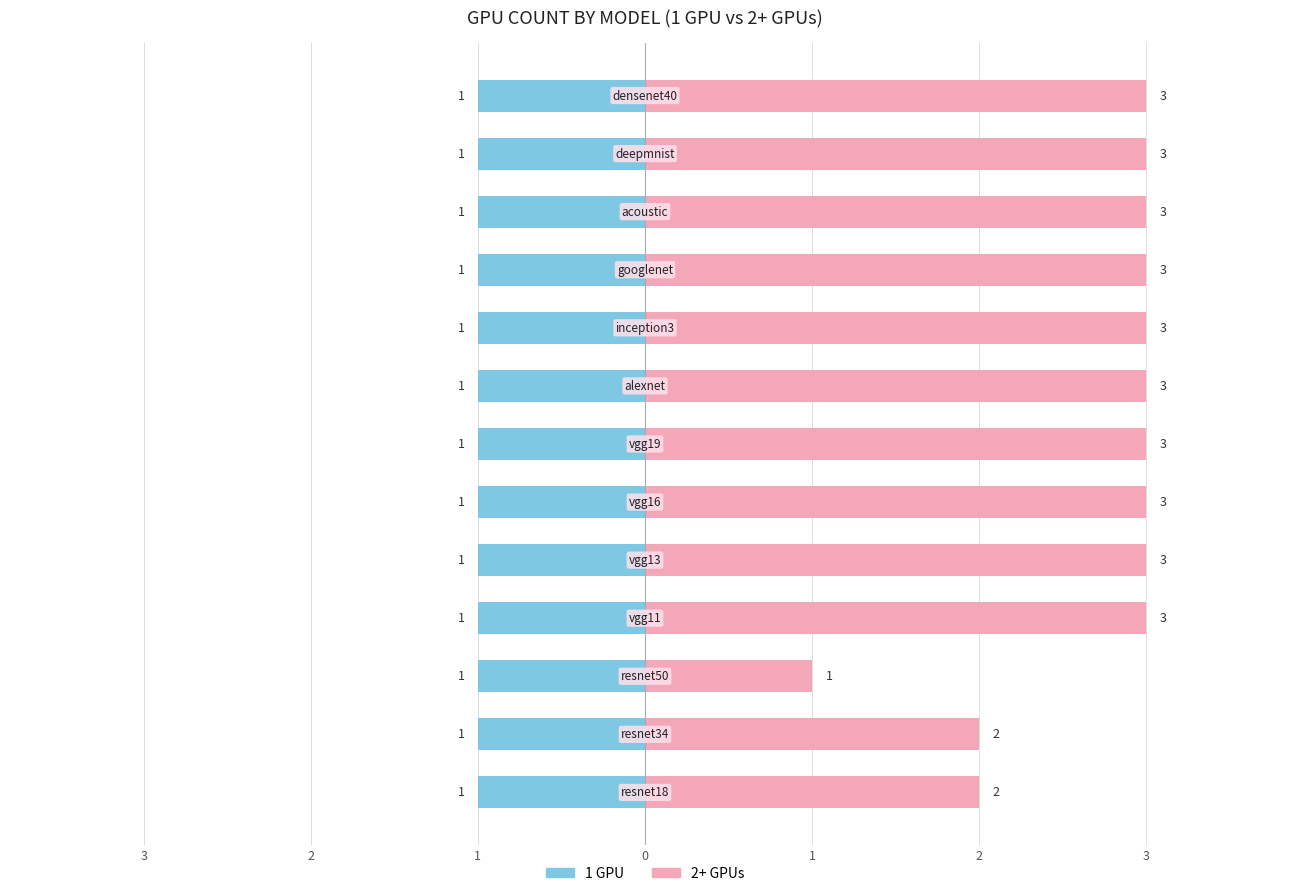

What is the difference between the maximum and second lowest values in the 2+ GPUs series?

1.0